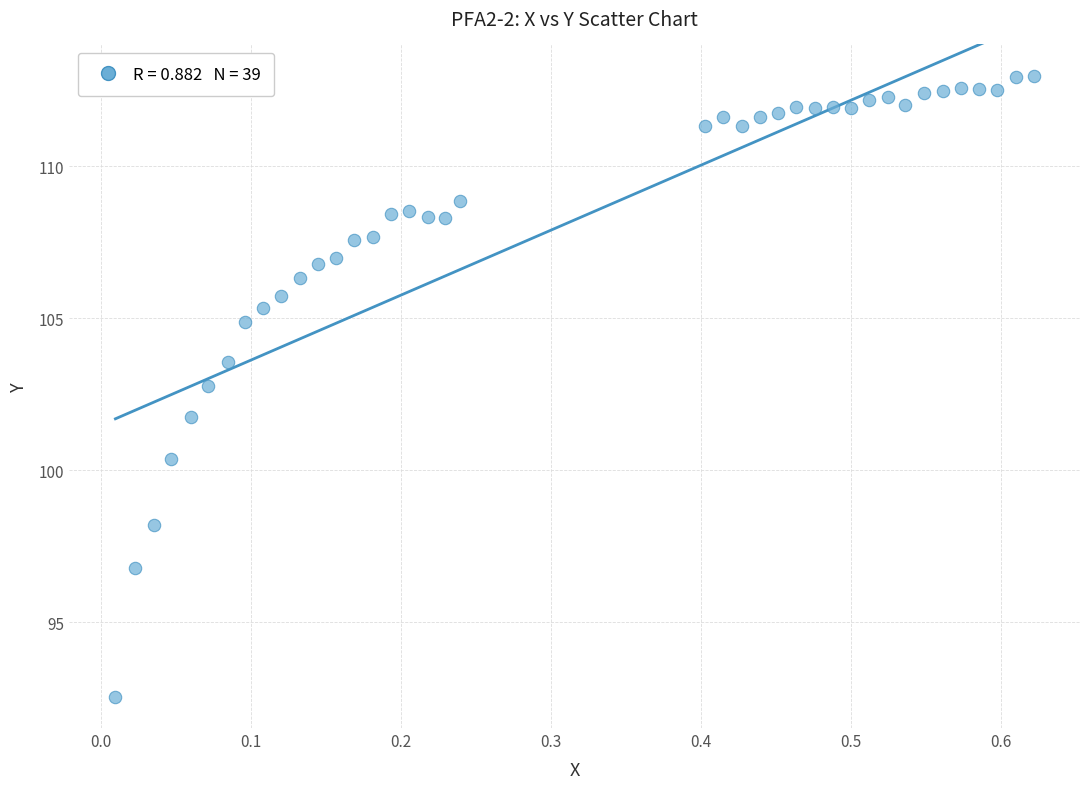

What is the range of X values (max minus min)?

0.6